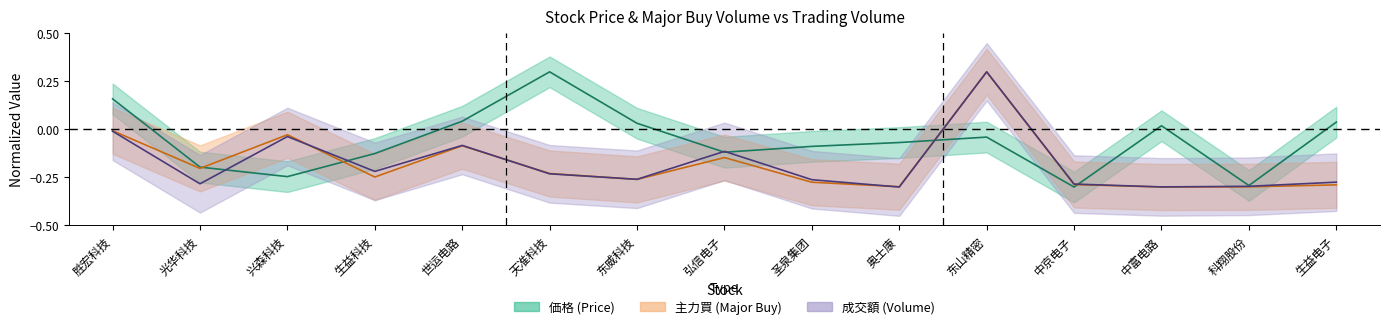

After their last crossing, which series has the higher values: 主力買 center or 成交額 center?

主力買 center